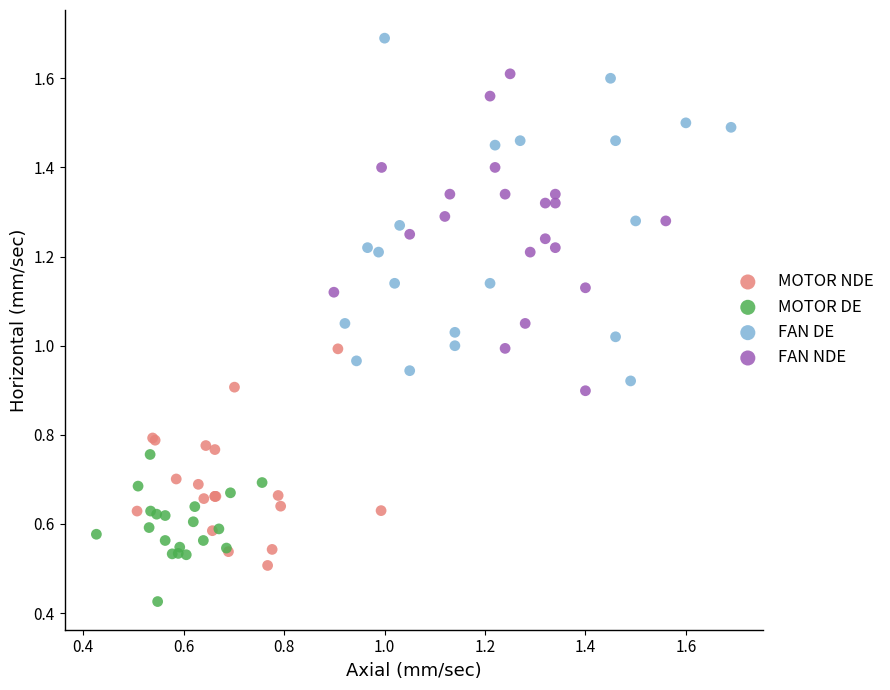

Which series contains the lowest Y value?

MOTOR DE